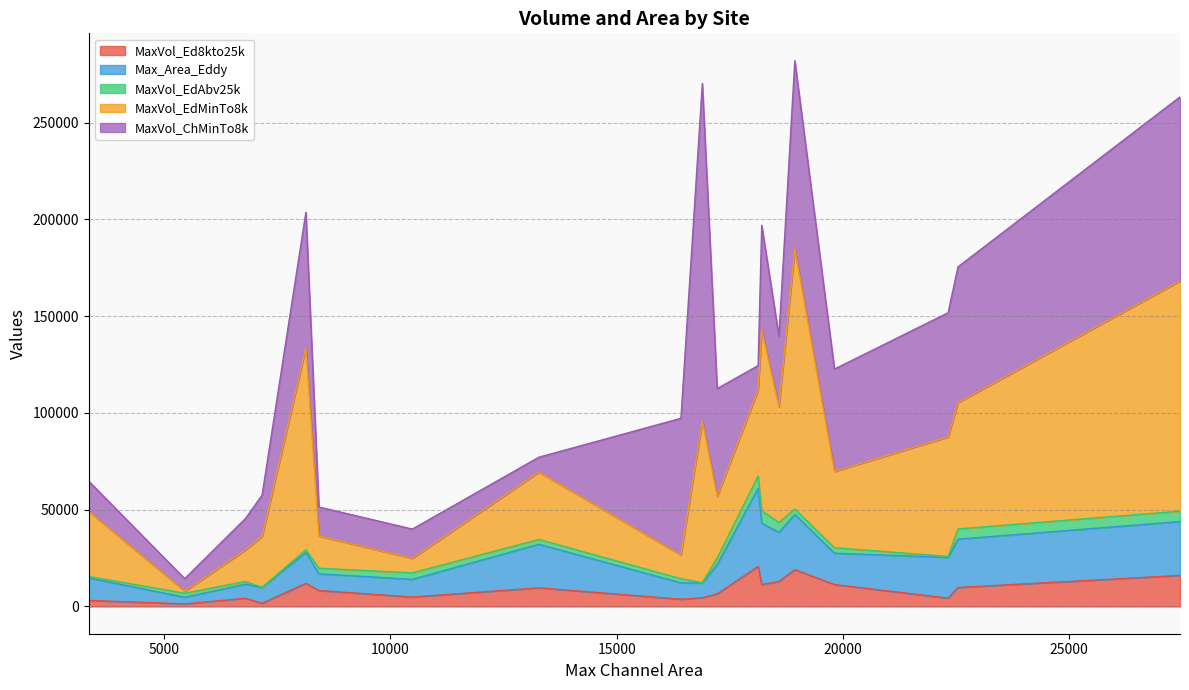

Which series has the largest range (max minus min)?

MaxVol_ChMinTo8k